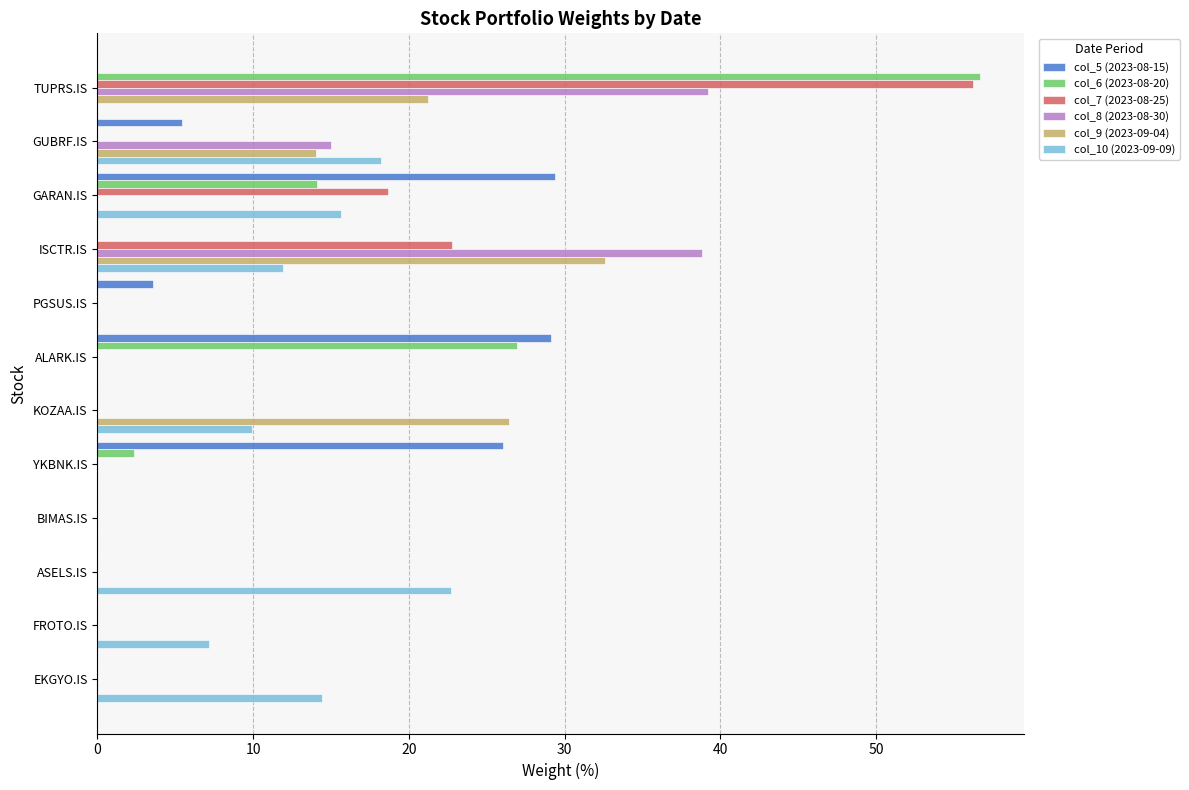

Is it true that col_9 (2023-09-04) equals 9.1 at TUPRS.IS?

False